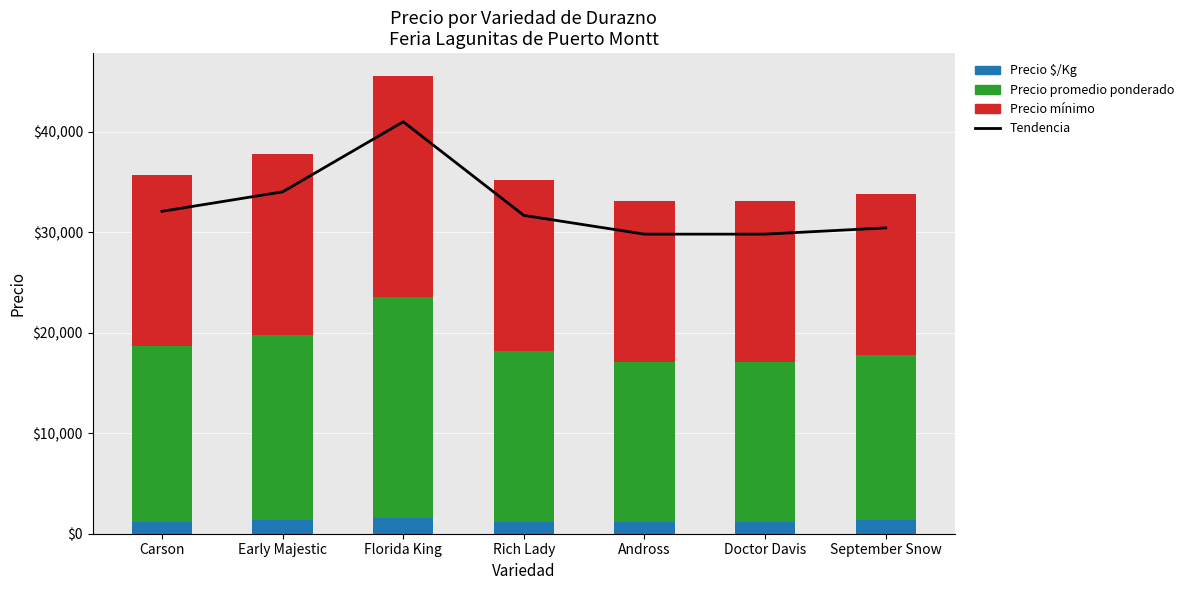

Which series has the largest range (max minus min)?

Tendencia